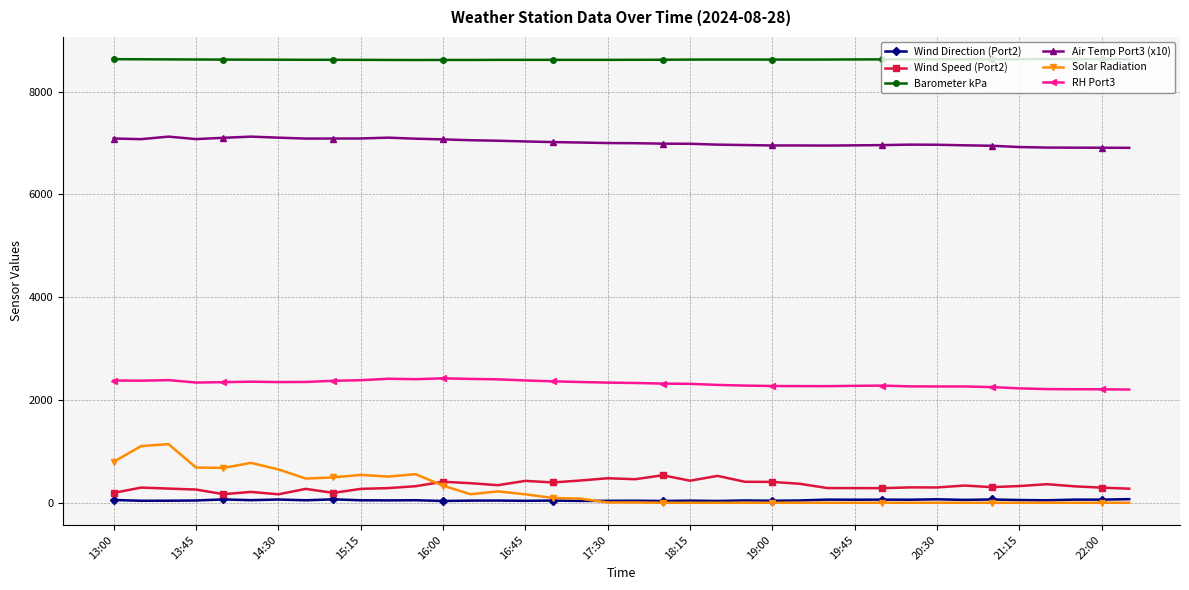

What is the value of the Barometer kPa point at the 4th from the left?

8626